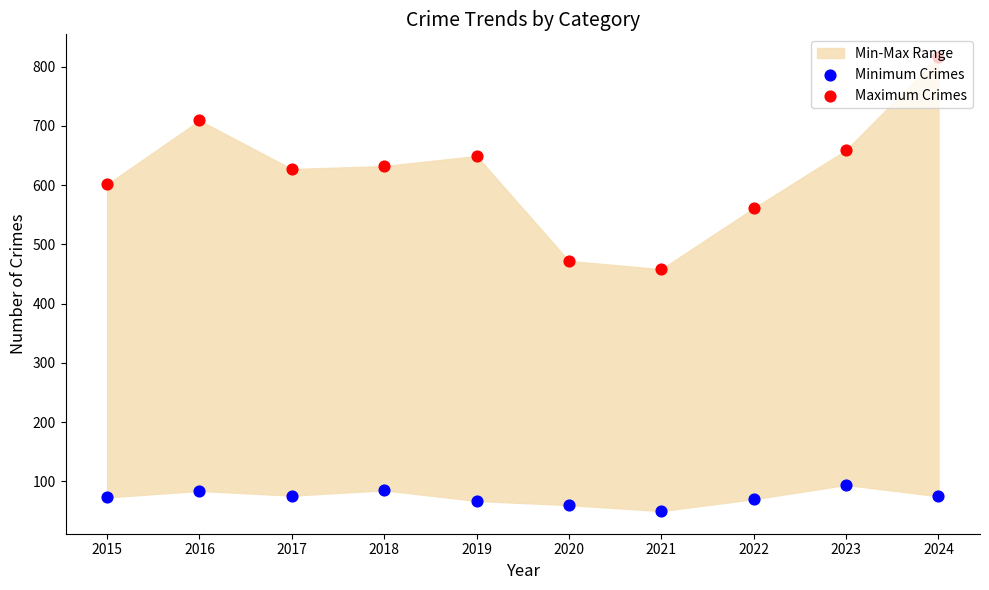

Which series reaches the maximum Y coordinate?

Maximum Crimes